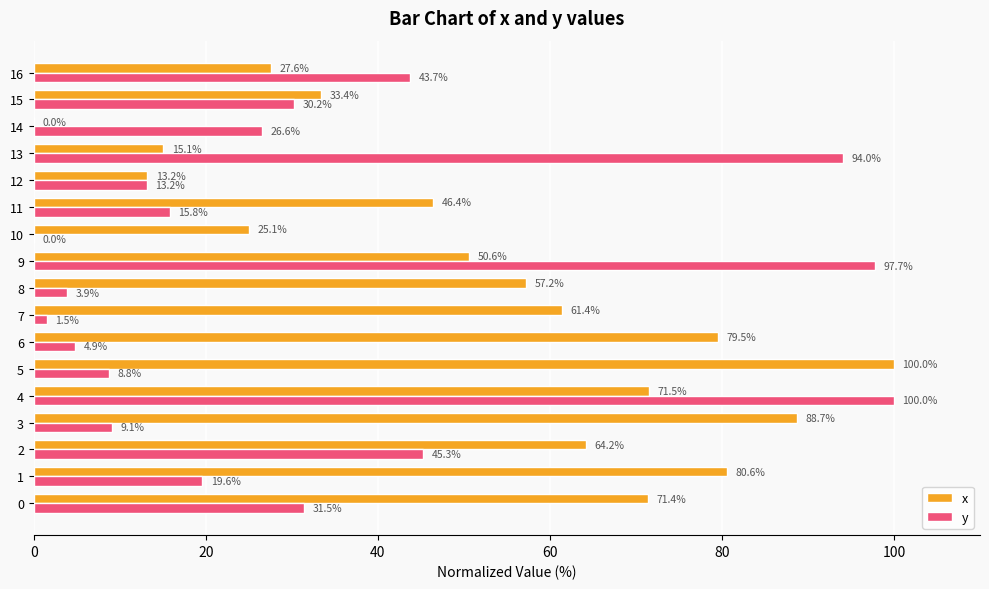

How many values in y are above zero?

16